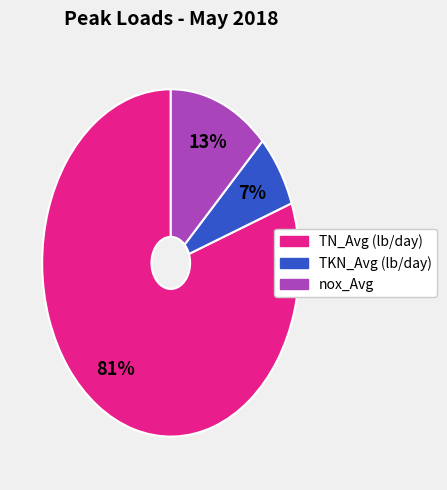

The TN_Avg slice represents 81% of the pie. True or false?

True